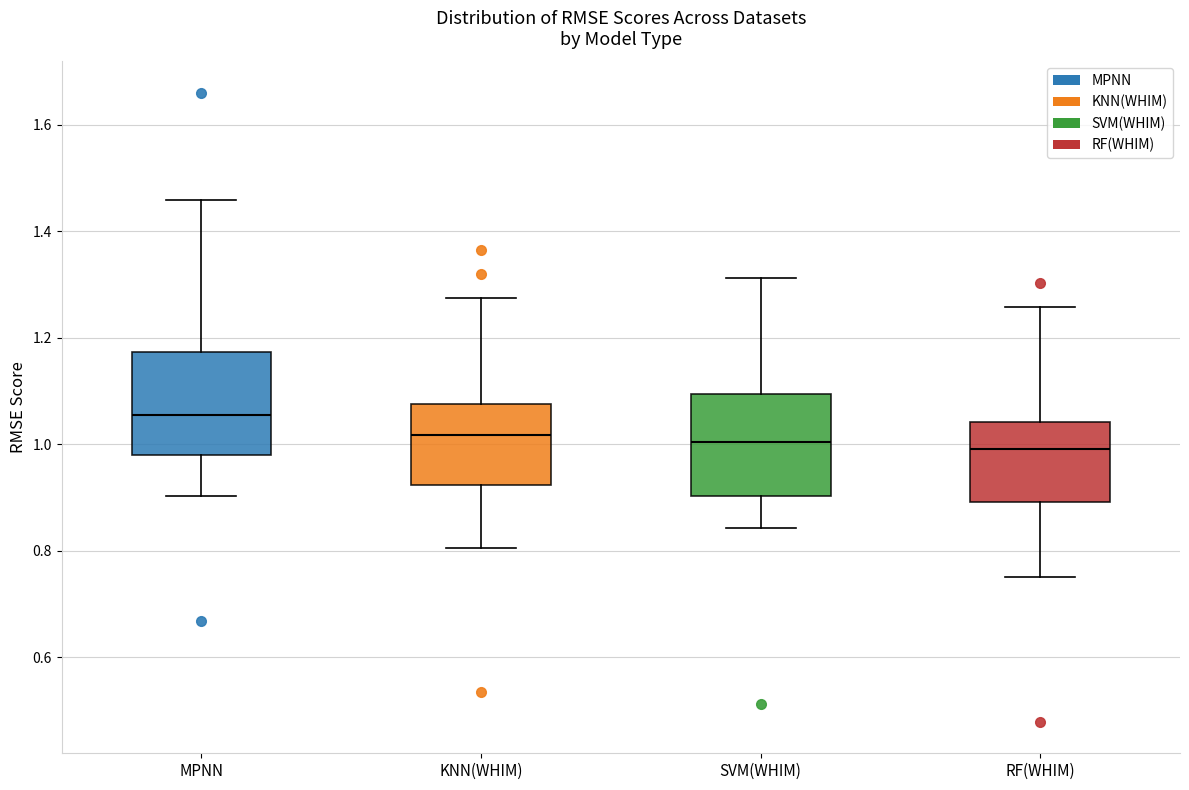

Reading left to right, read every box against the y-axis: the position of its median line, the range the box covers, and the ends of its whiskers. The values are not printed on the chart, so give them approximately, as read against the axis.

MPNN: median 1.06, box 0.98 to 1.18, whiskers 0.90 to 1.46
KNN(WHIM): median 1.02, box 0.92 to 1.08, whiskers 0.80 to 1.28
SVM(WHIM): median 1.00, box 0.90 to 1.10, whiskers 0.84 to 1.32
RF(WHIM): median 1.00, box 0.90 to 1.04, whiskers 0.74 to 1.26